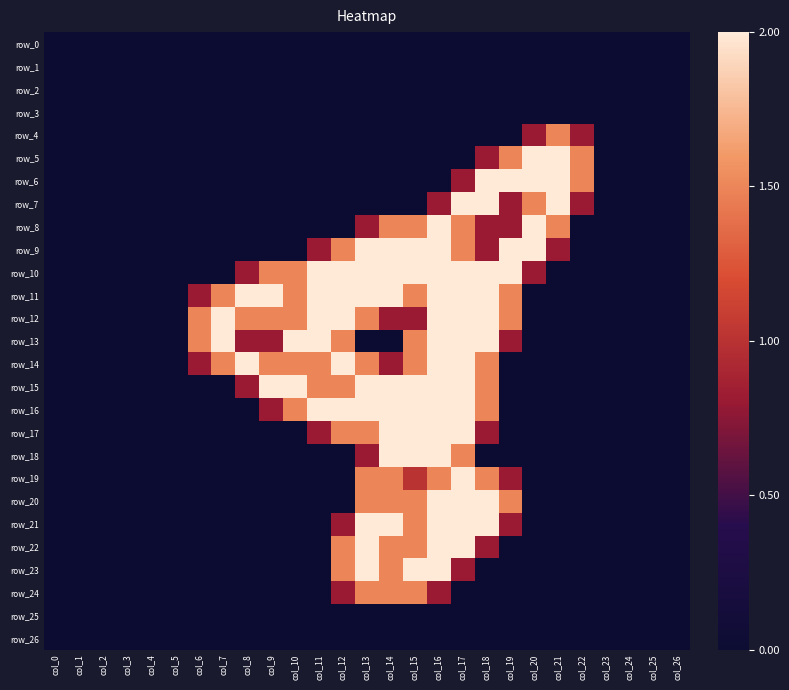

Is the value of row_1 at col_23 greater than the value of row_18 at col_17?

No